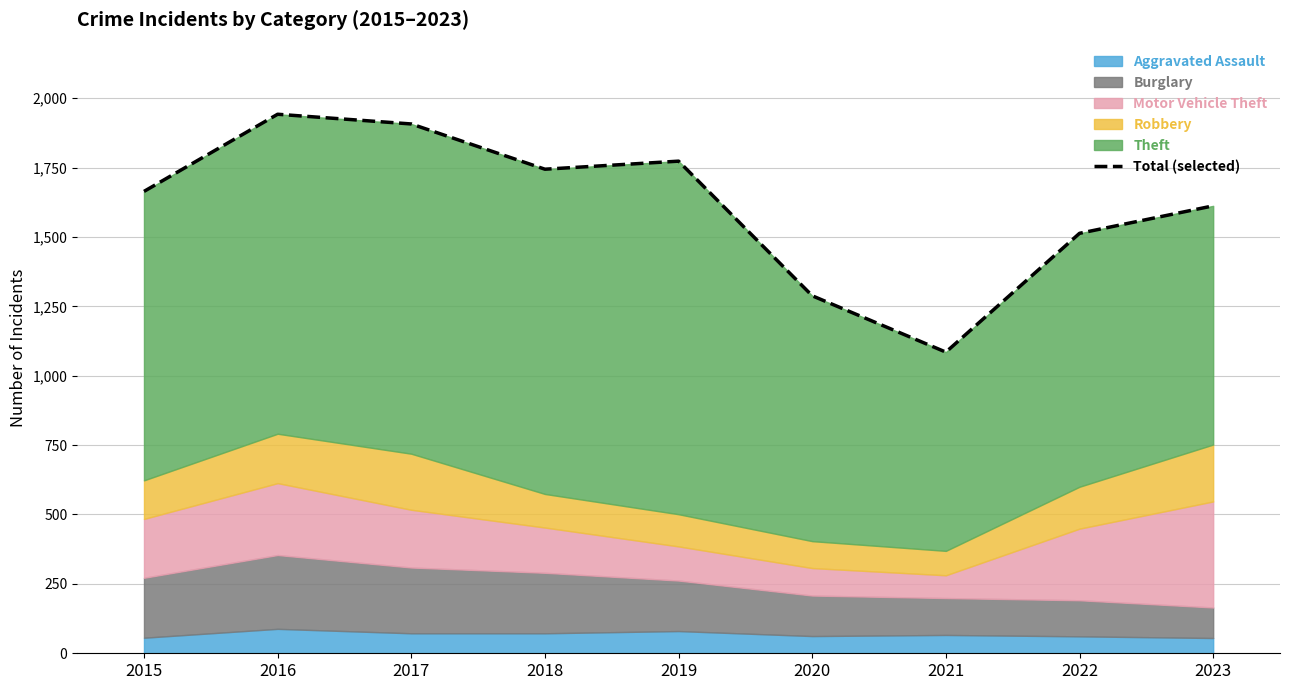

What is the sum of the values at 2018 and 2019?

3517